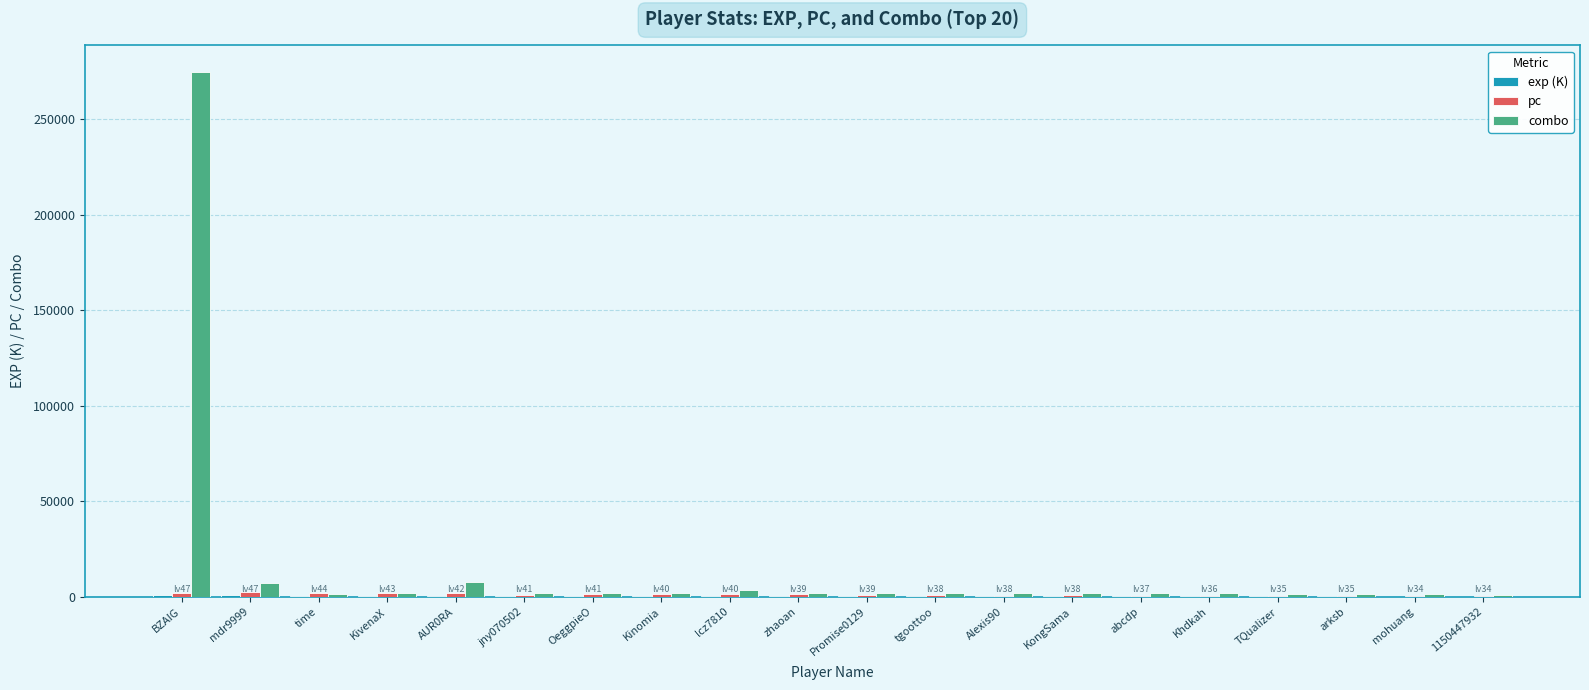

Which series has the largest total across all categories?

combo